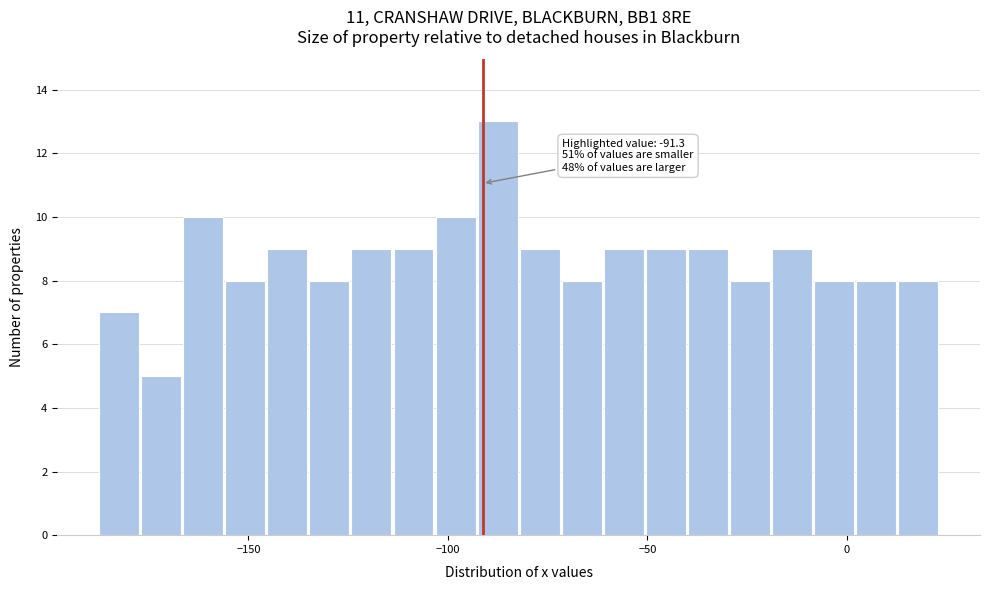

Around what value on the x-axis is the tallest bar? Give the approximate position of its centre, as read against the axis.

-90